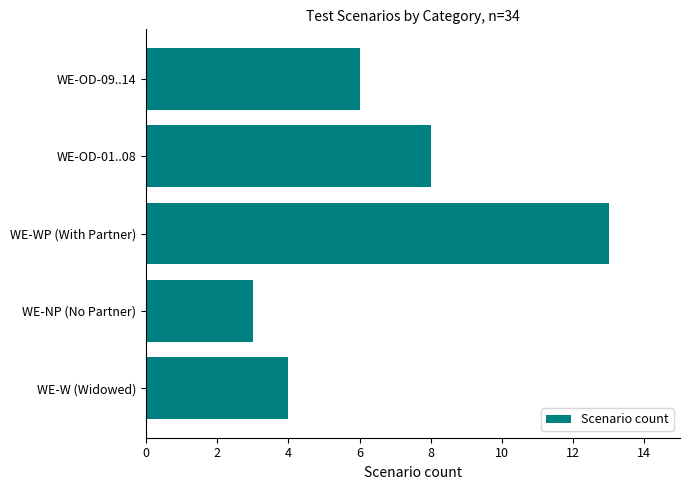

What is the sum of all values?

34